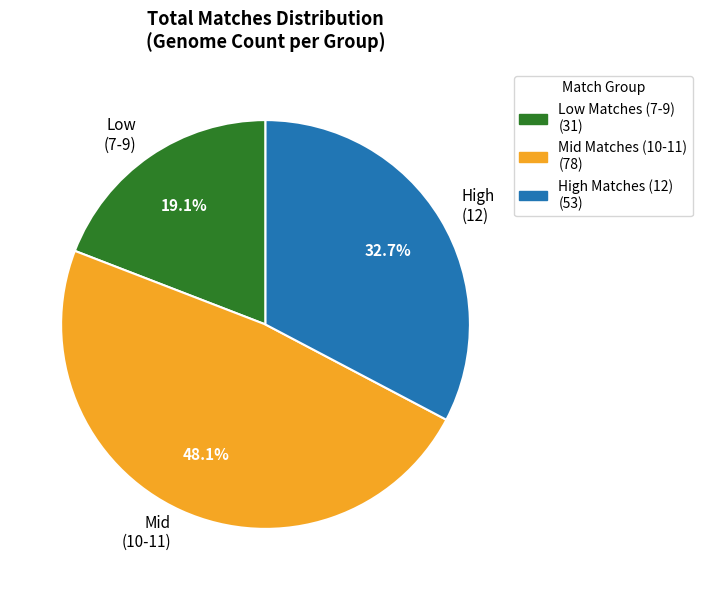

Which slice is the largest?

Mid (10-11)